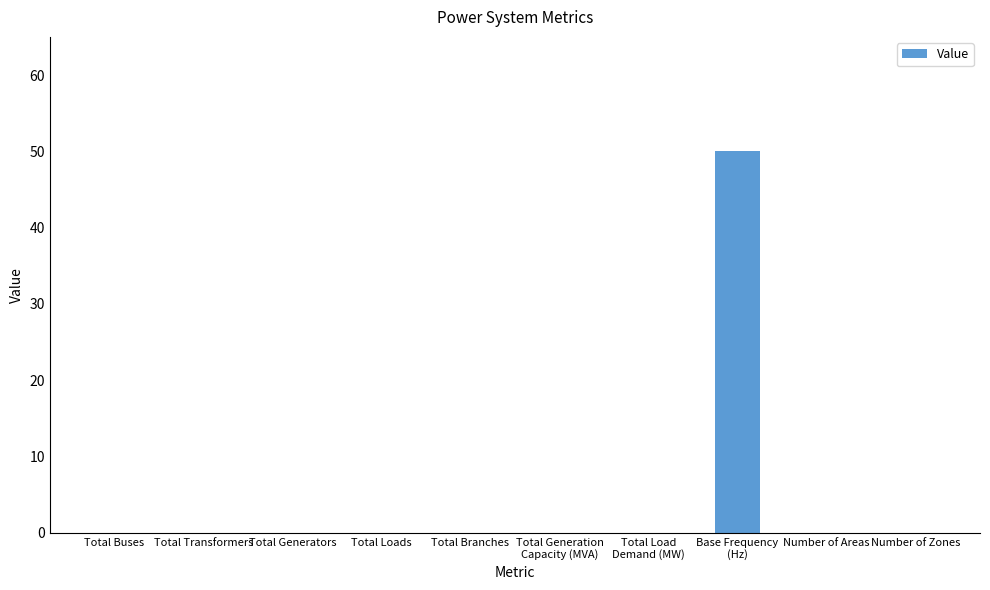

Does the chart contain stacked bars?

No